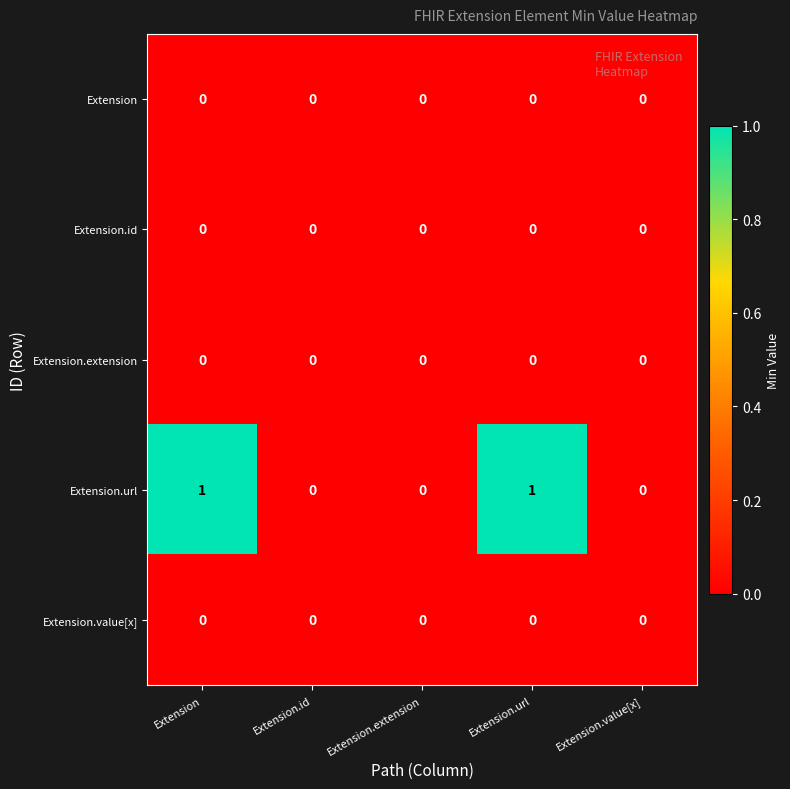

Which series has the largest range (max minus min)?

Extension.url